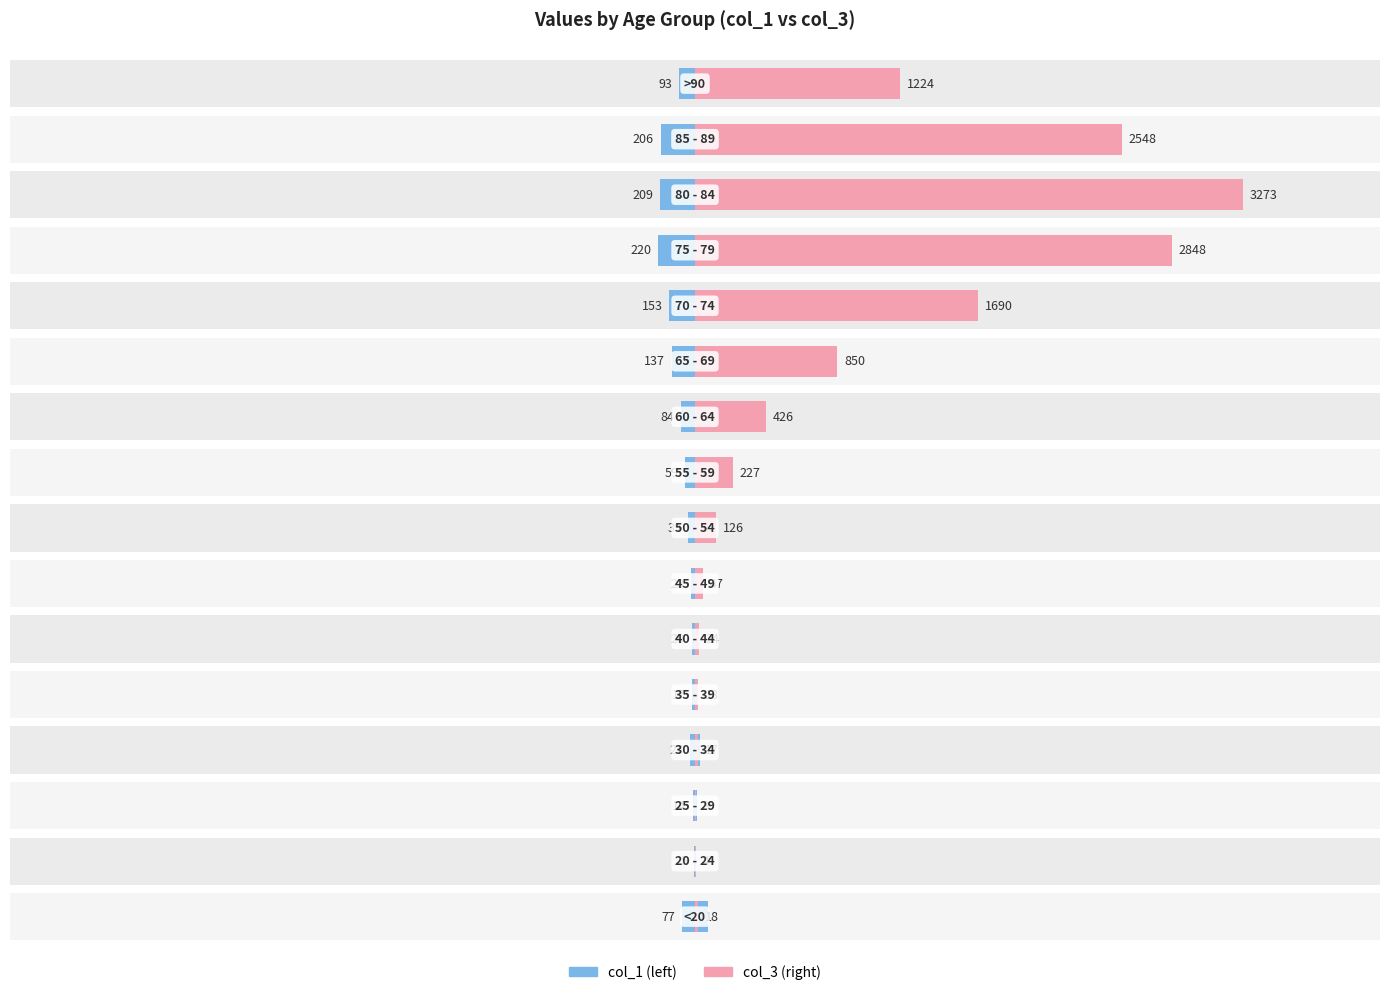

What is the difference between the col_1 values at 4 and 13?

192